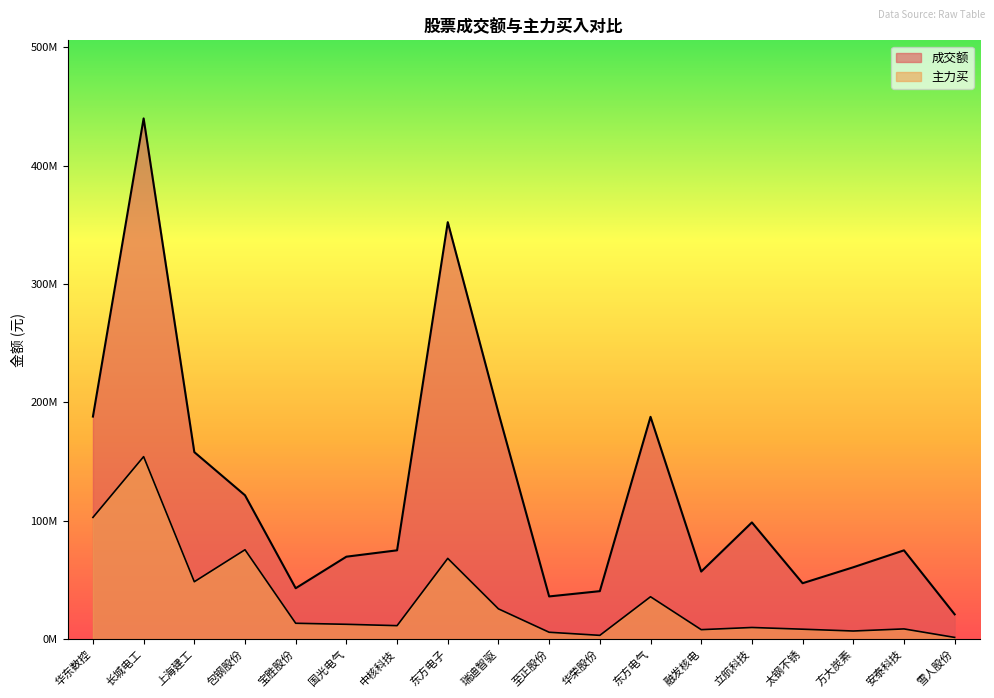

How many lines are shown in the chart?

2